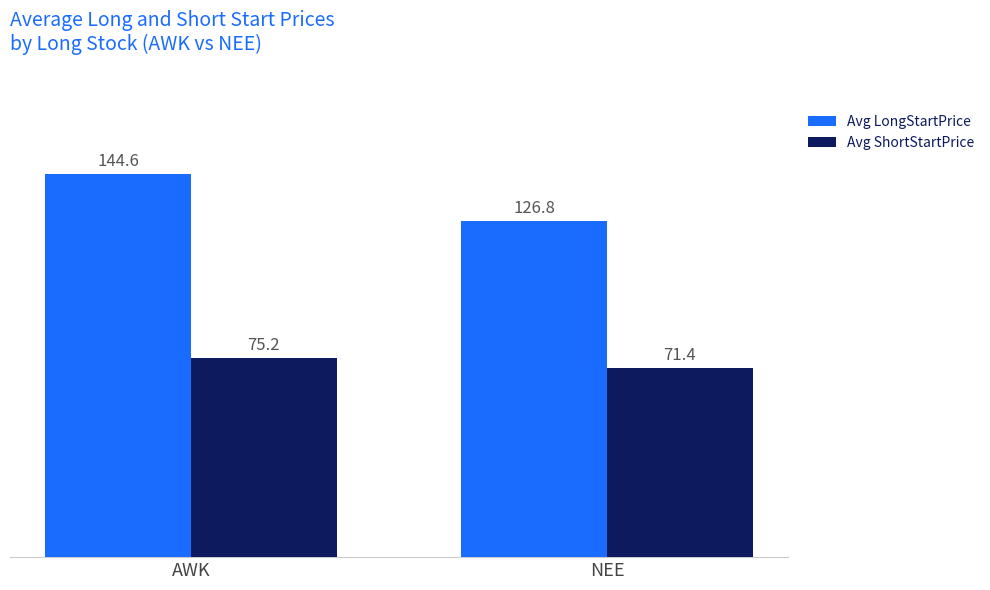

What is the difference between the Avg LongStartPrice values at AWK and NEE?

17.8